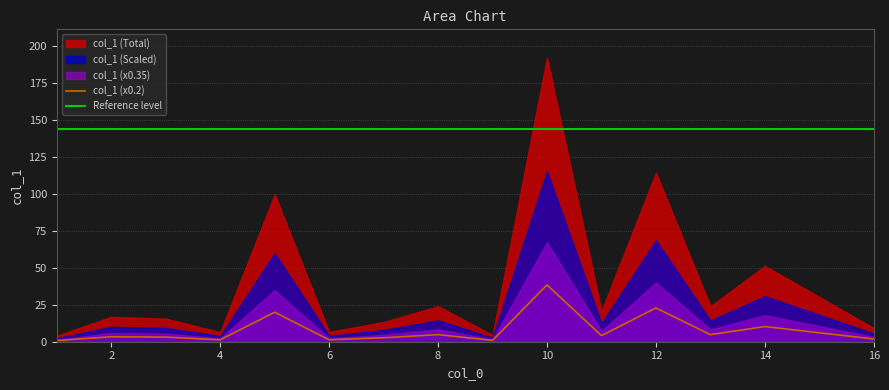

How many data points are above 16?

8